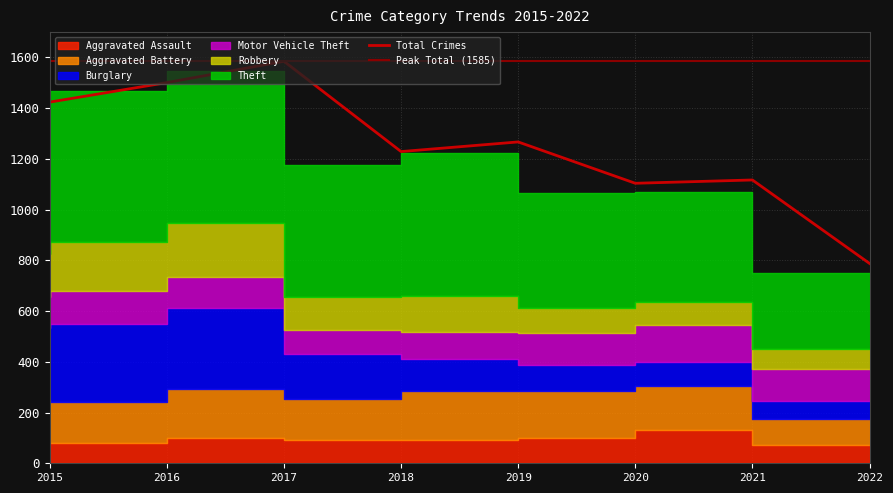

Which series has the largest range (max minus min)?

Theft